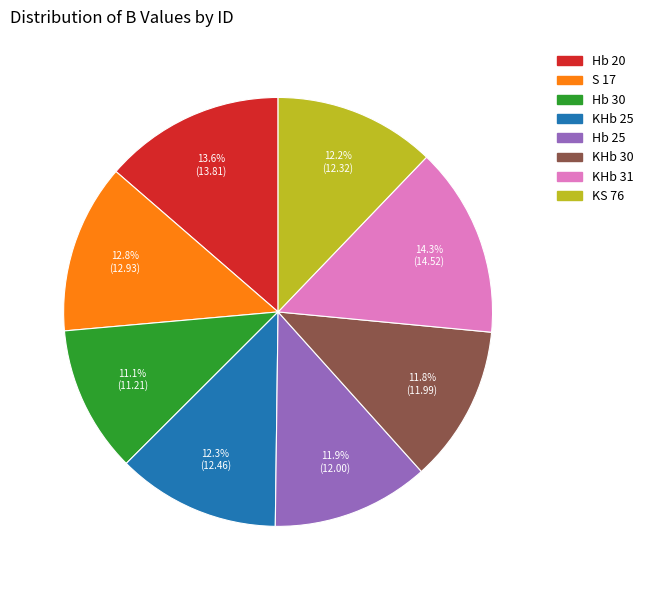

Which category has the smallest portion of the pie?

Hb 30